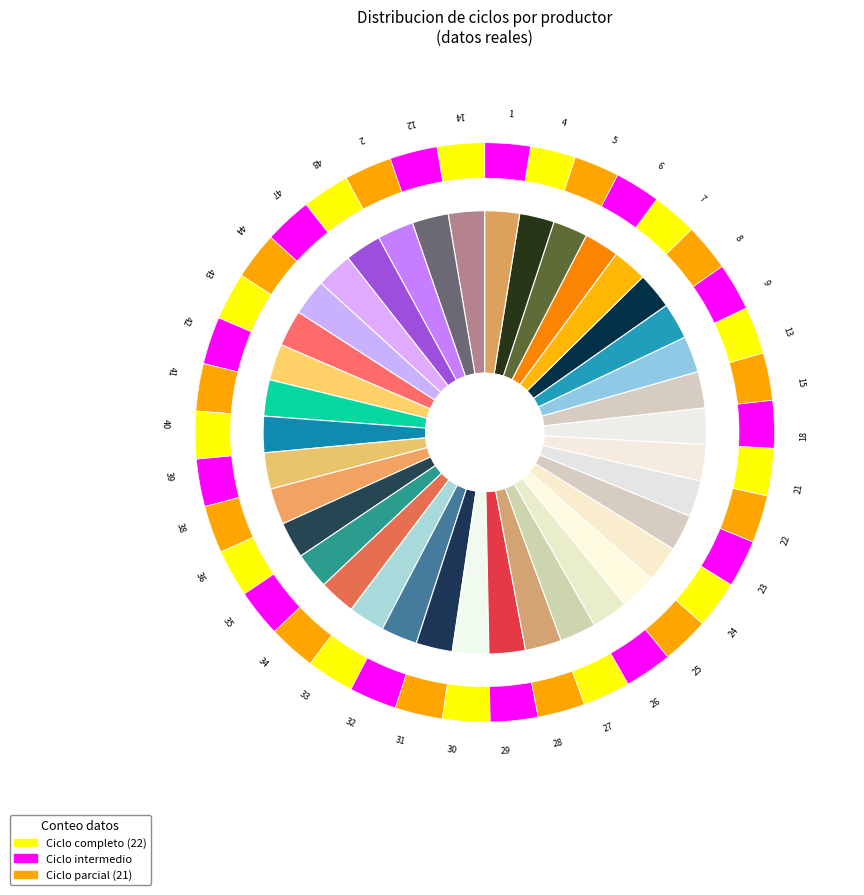

Count the number of slices in the pie.

38